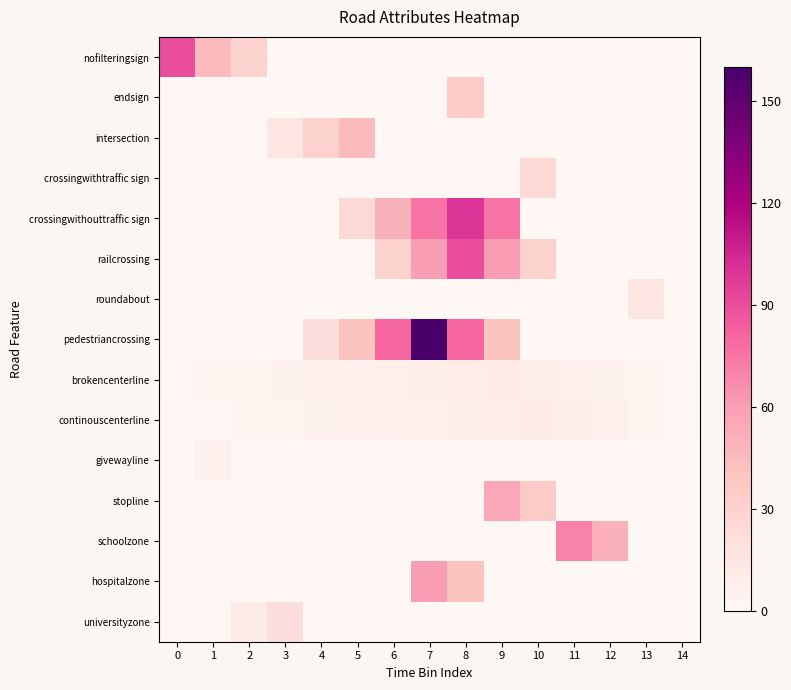

What is the difference between the highest and lowest values at 14?

1